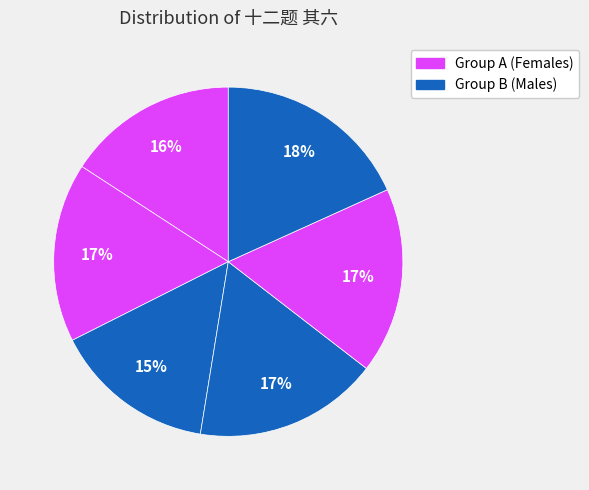

How many slices are in this pie chart?

6